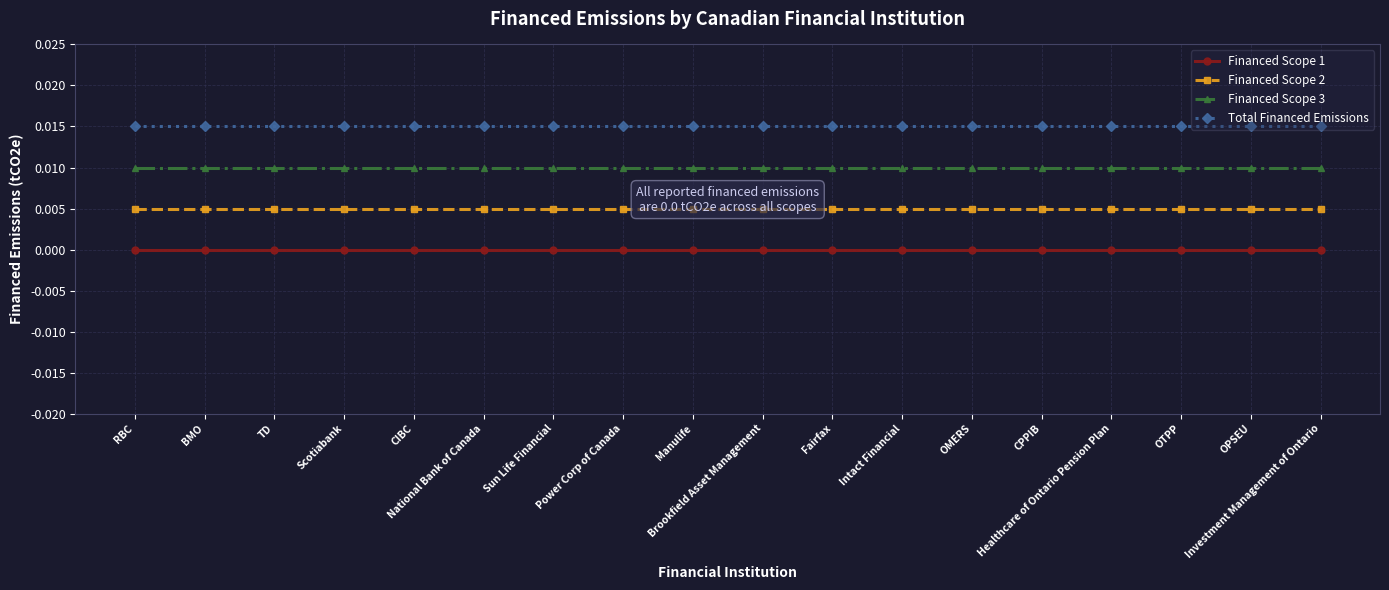

Between CPPIB and Manulife, which is larger?

CPPIB